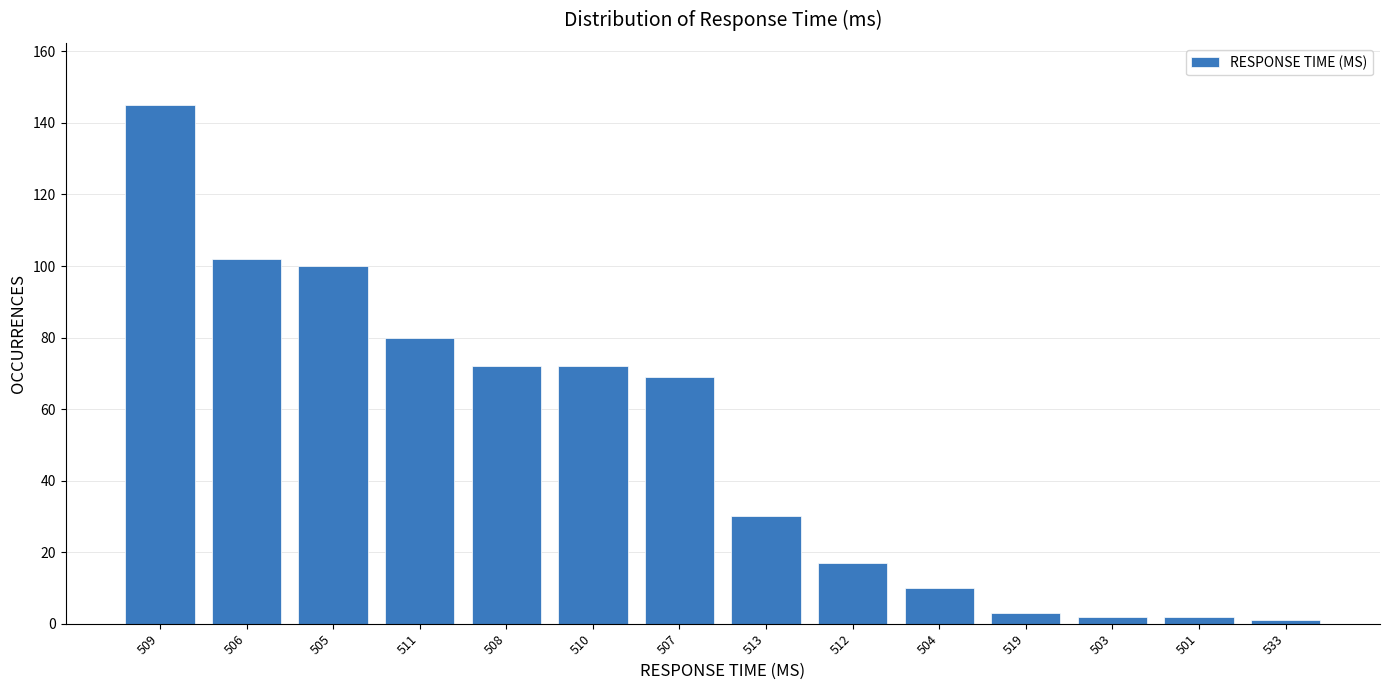

Are the bars grouped side by side (vs. stacked)?

No